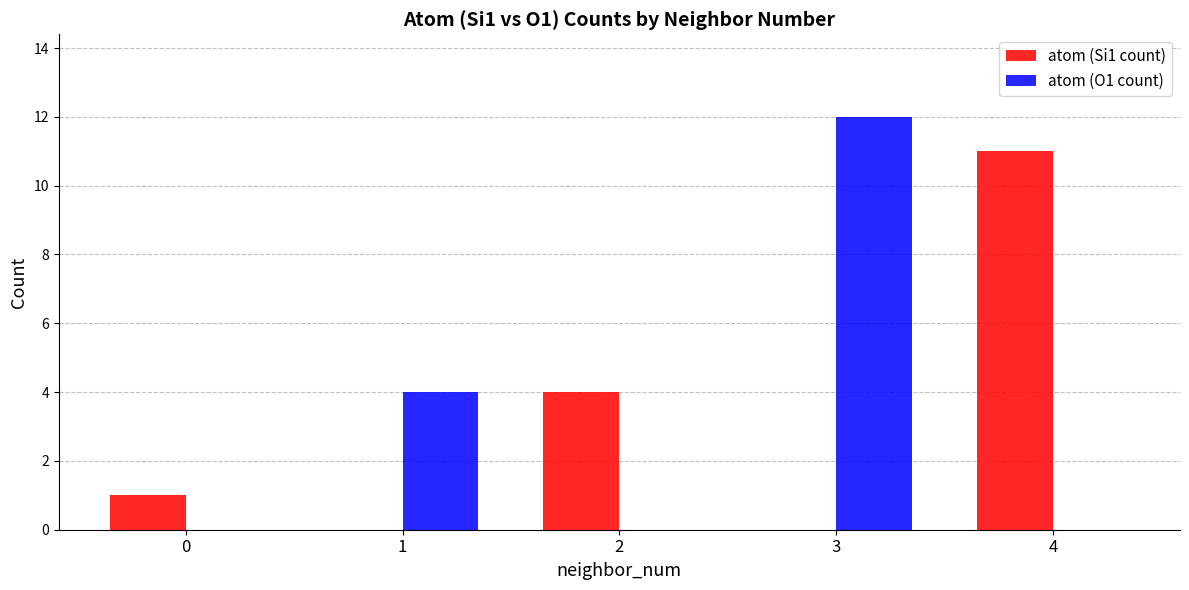

Is it true that atom (O1 count) equals 0 at 4?

True